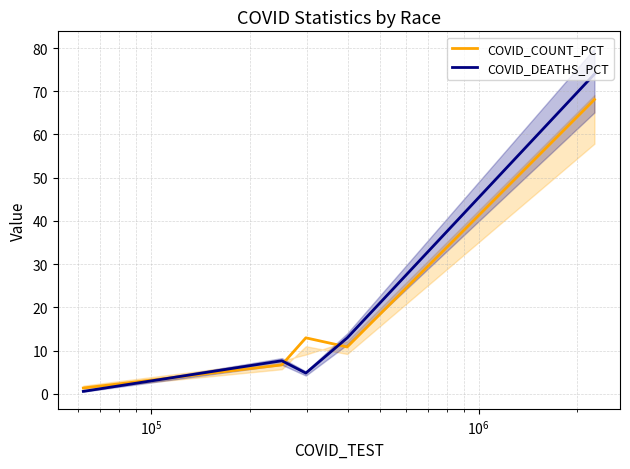

What is the highest value of the COVID_COUNT_PCT series?

68.1